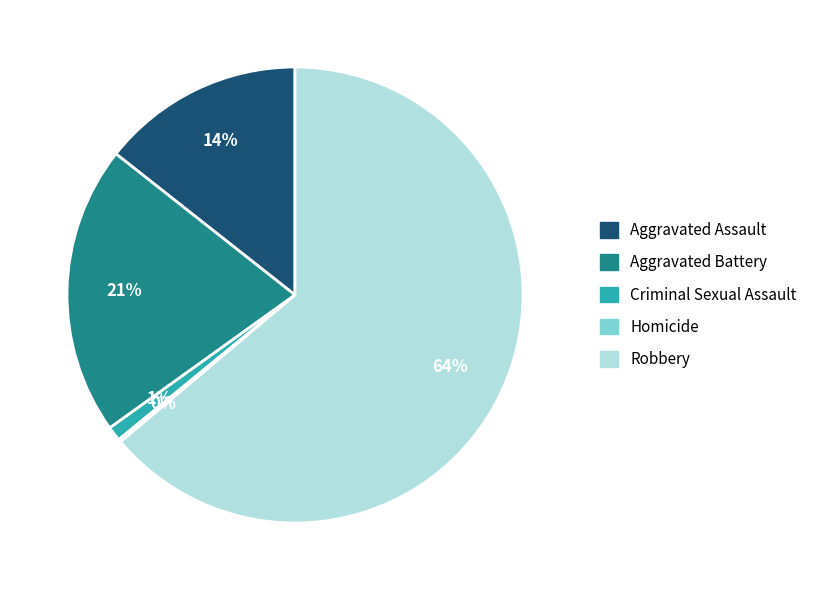

What is the largest slice in the pie chart?

Robbery